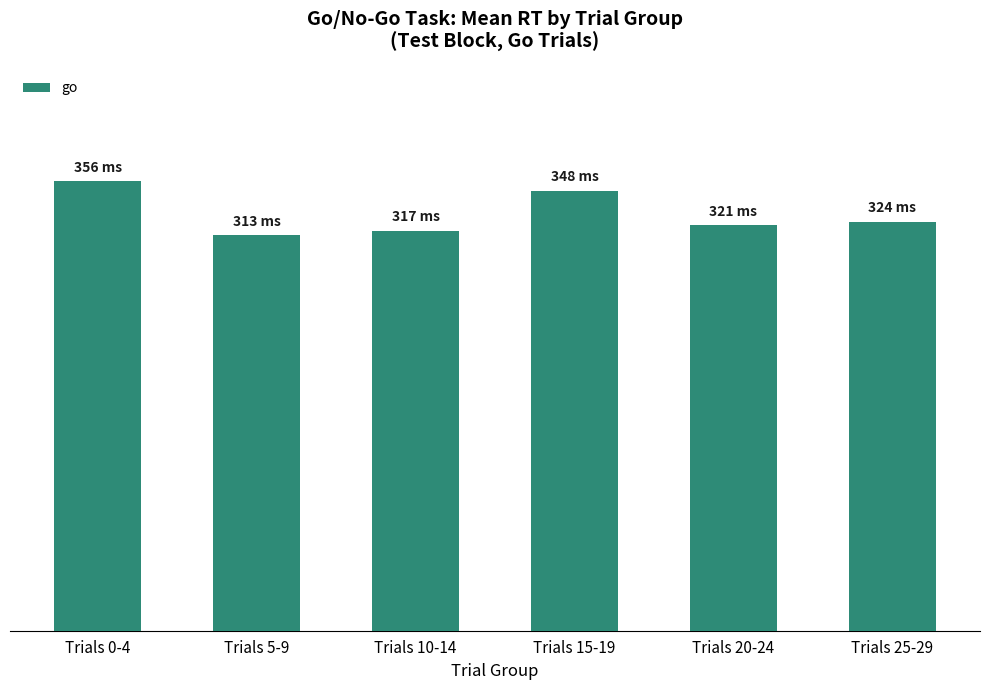

Are the bars horizontal?

No